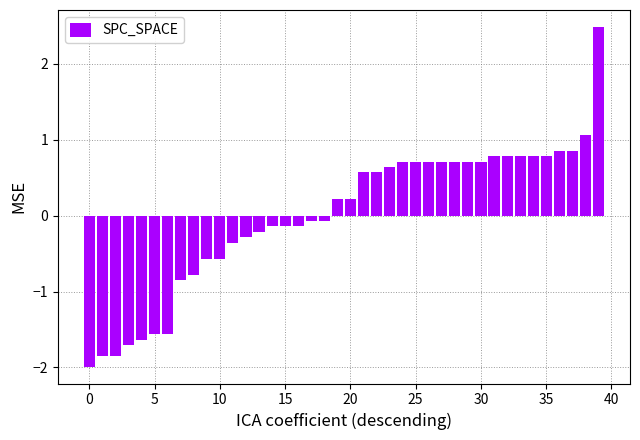

What is the greatest value displayed?

2.5